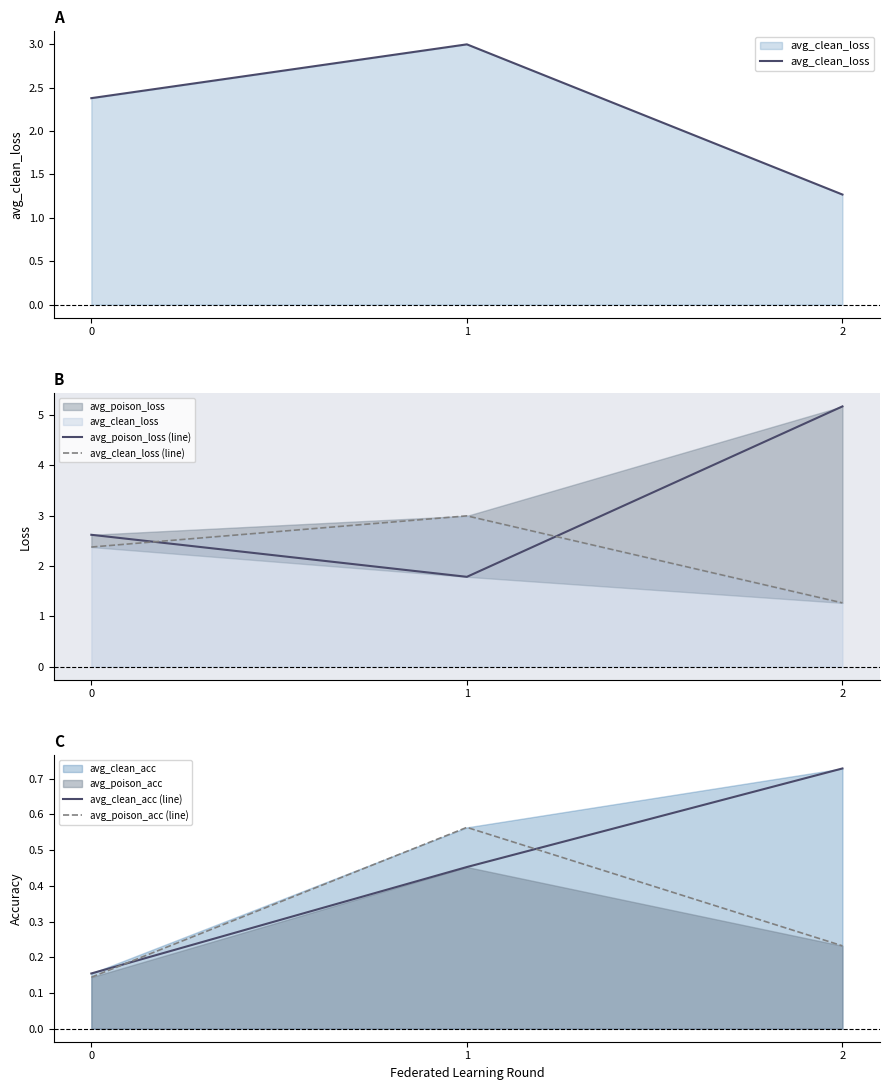

At 1, list the series in order from smallest to largest.

avg_clean_acc (line), avg_poison_acc (line), avg_poison_loss (line), avg_clean_loss, avg_clean_loss (line)